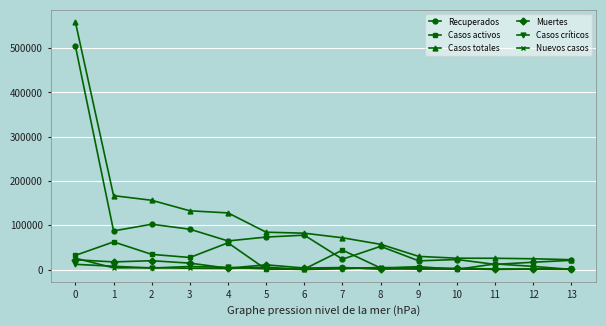

True or false: Recuperados has more than 1 interior local peaks.

True